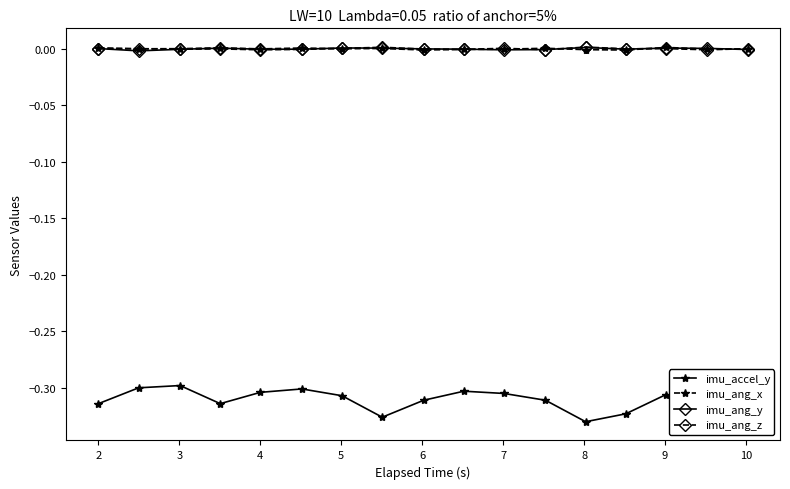

True or false: imu_accel_y and imu_ang_y intersect in this chart.

False